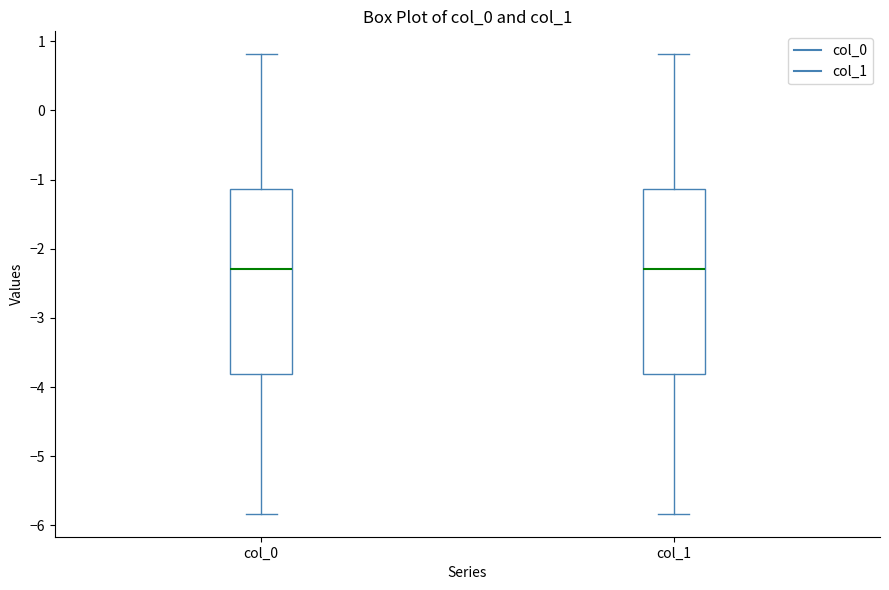

Reading left to right, read every box against the y-axis: the position of its median line, the range the box covers, and the ends of its whiskers. The values are not printed on the chart, so give them approximately, as read against the axis.

col_0: median -2.3, box -3.8 to -1.1, whiskers -5.8 to 0.8
col_1: median -2.3, box -3.8 to -1.1, whiskers -5.8 to 0.8